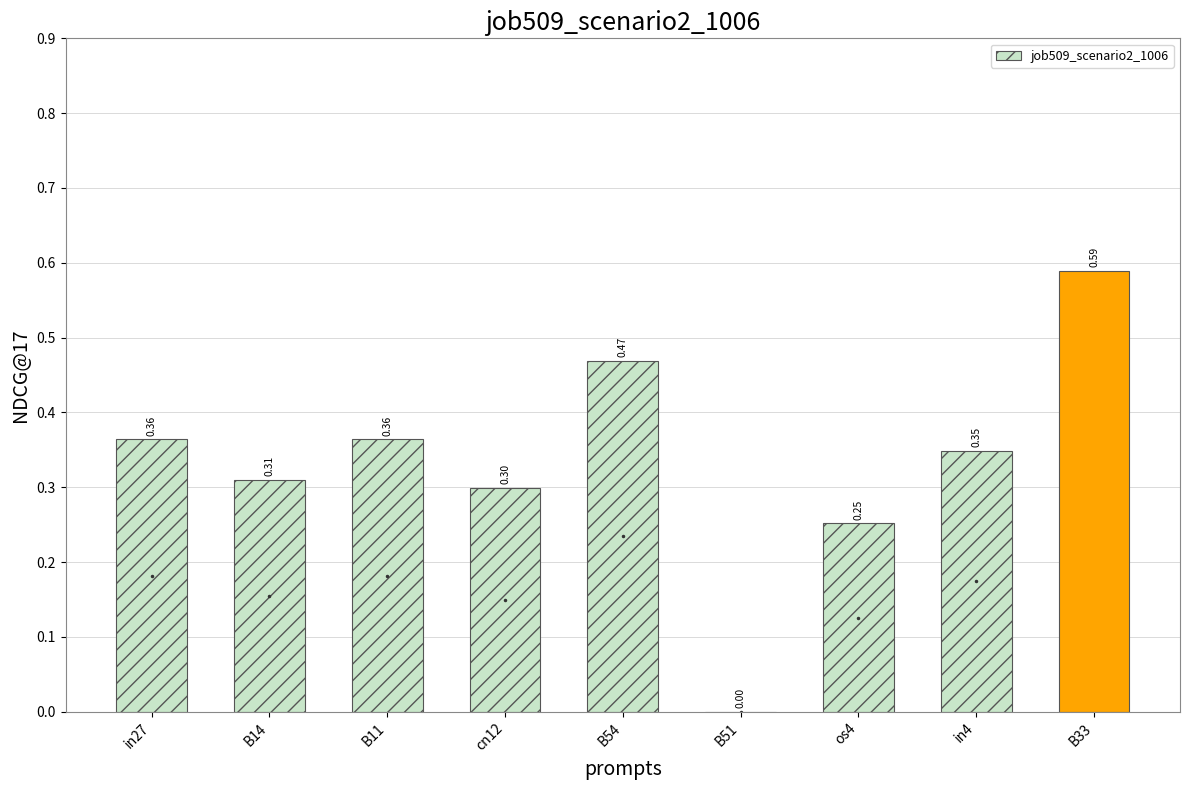

What is the sum of the values at in4 and B14?

0.7